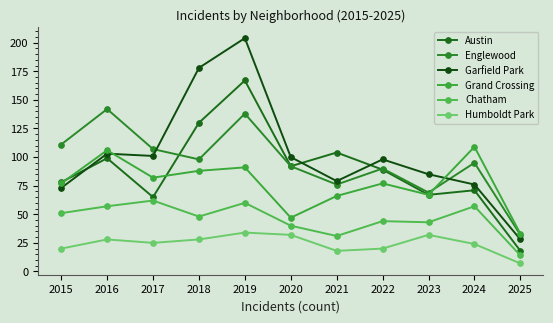

What is the difference between the highest and lowest values at 2018?

150